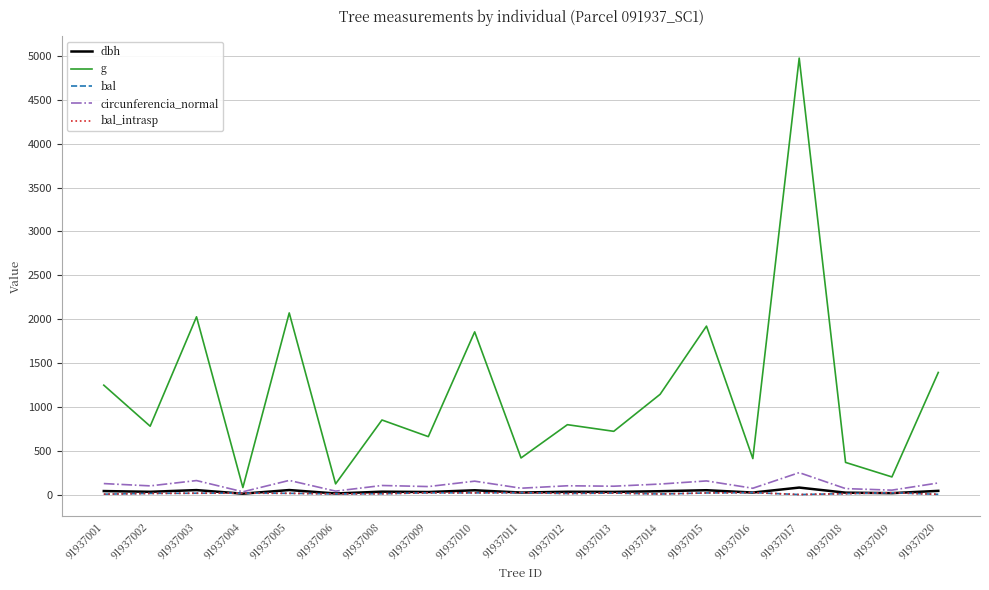

True or false: circunferencia_normal and dbh intersect in this chart.

False